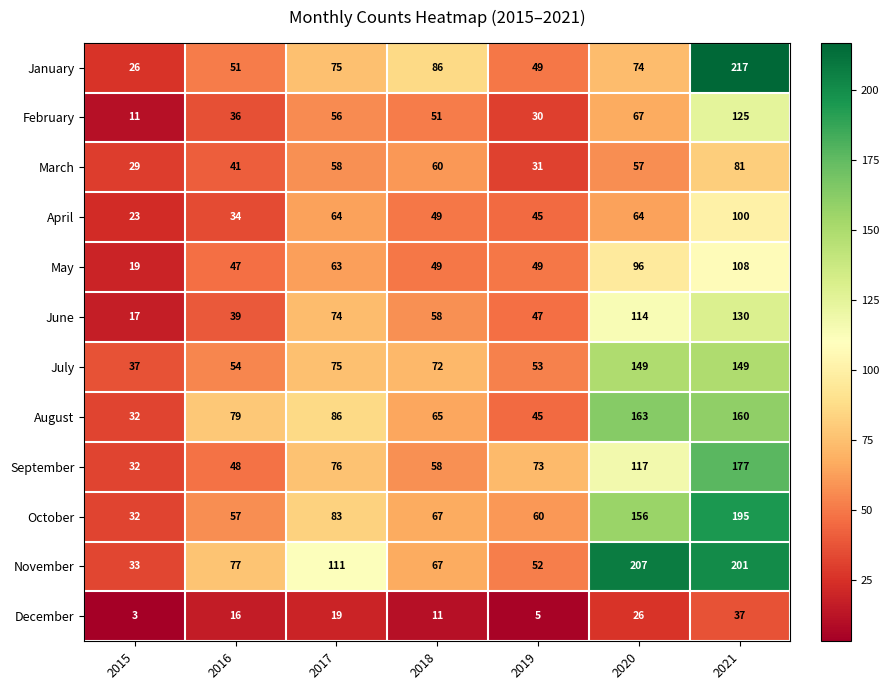

What is the sum of all August values?

630